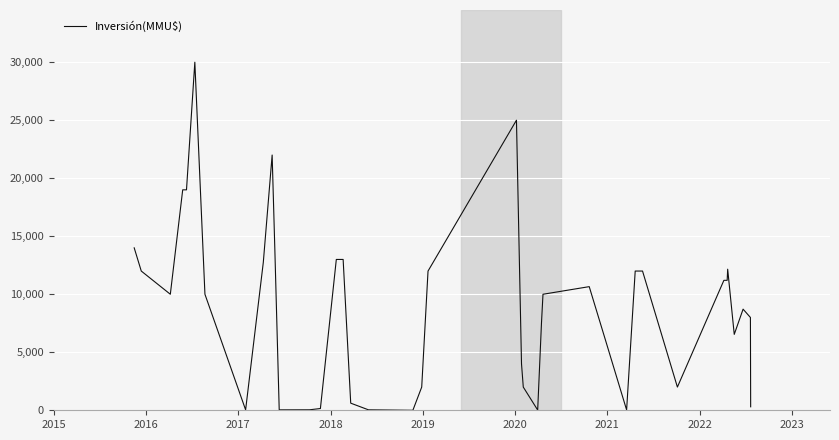

Does the chart have visible grid lines?

Yes